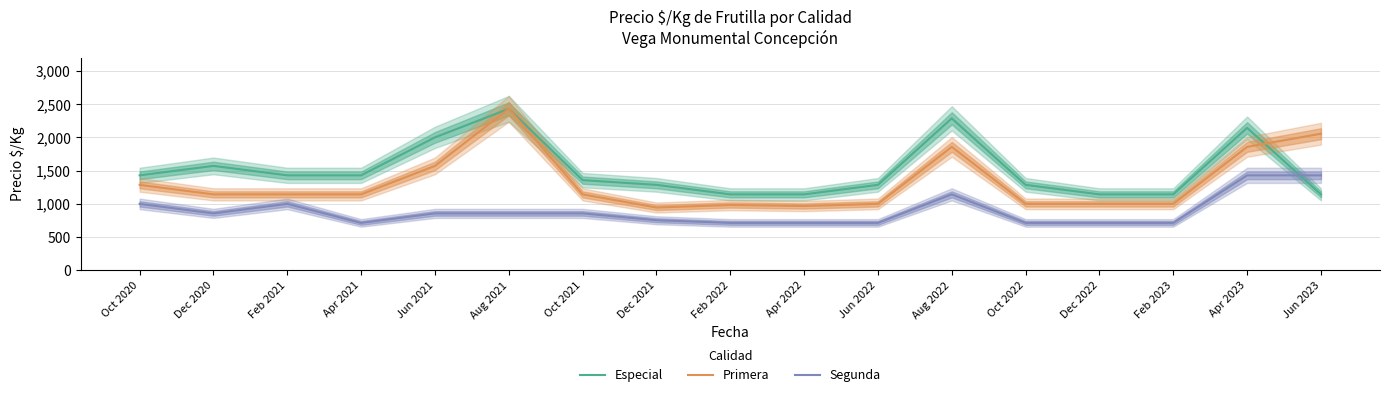

True or false: Segunda has more than 0 points higher than both neighbors.

True